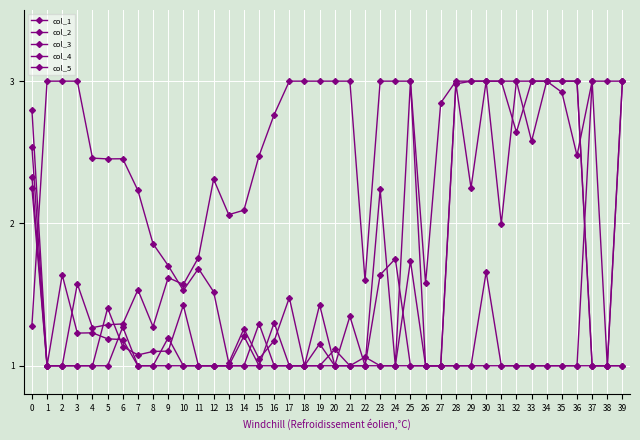

Between 29 and 36, which is larger?

29